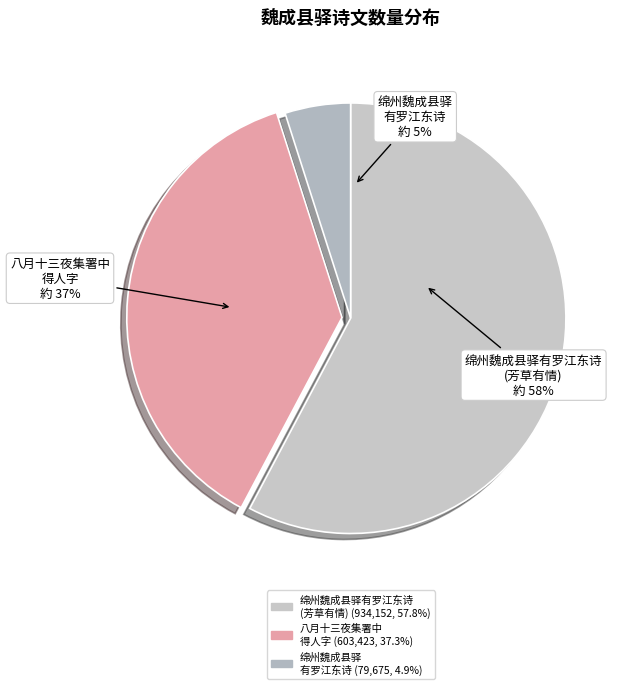

How many slices are in this pie chart?

3